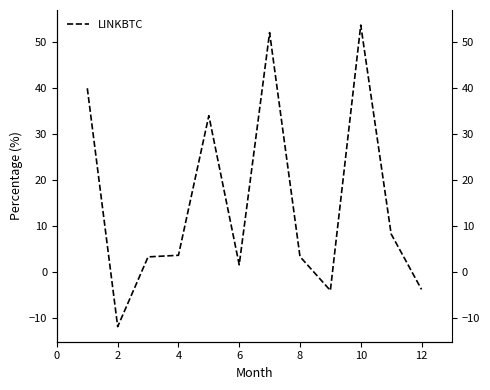

What is the difference between the maximum and minimum values?

65.4